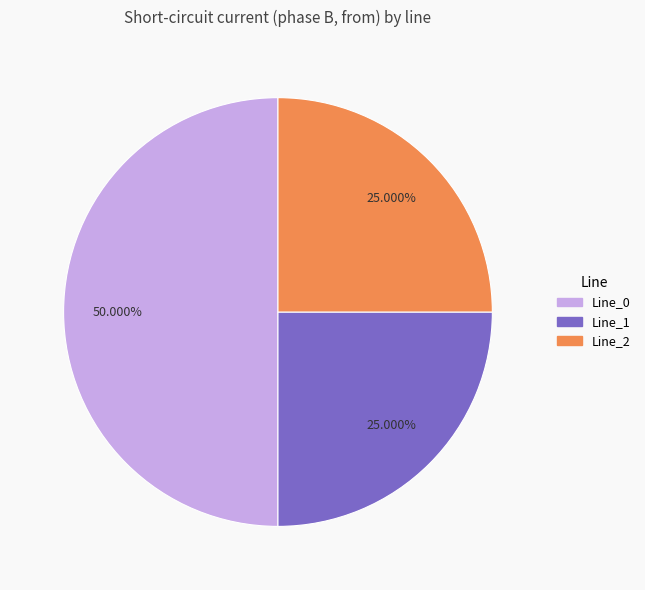

What percentage do Line_1 and Line_0 together represent?

75.0%